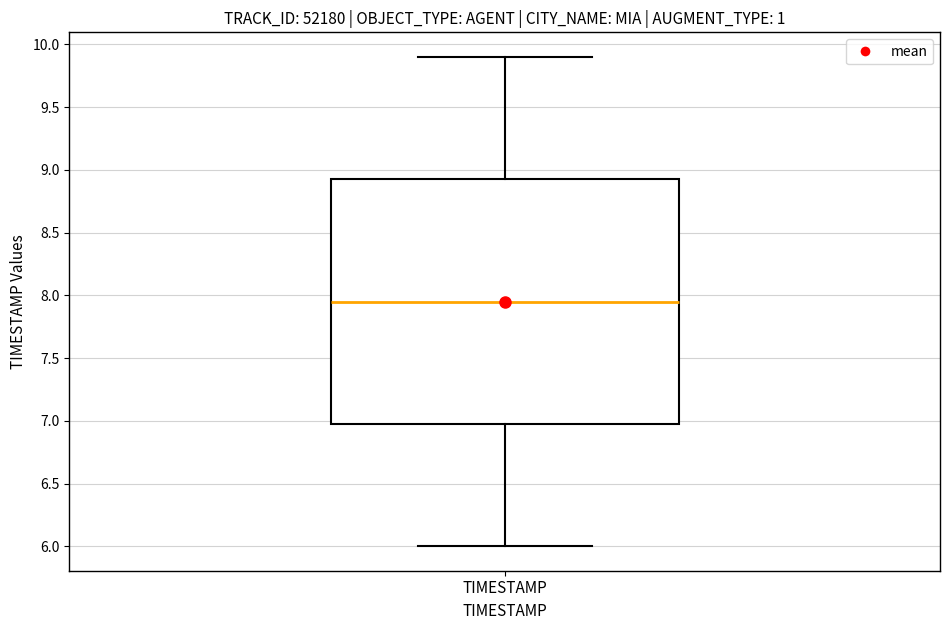

Read this box plot against the y-axis: the position of the median line, the range covered by the box, and the ends of both whiskers. The values are not printed on the chart, so give them approximately, as read against the axis.

median 7.95, box 7.00 to 8.95, whiskers 6.00 to 9.90